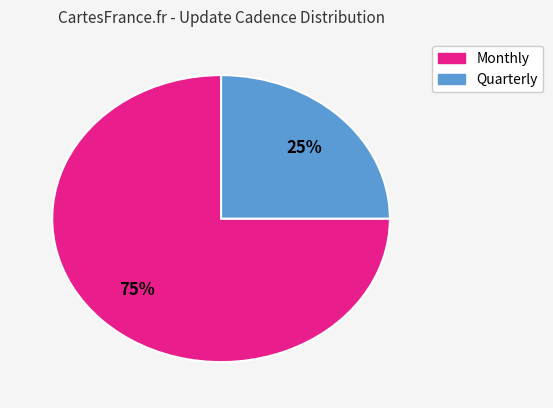

Which has a higher value, Quarterly or Monthly?

Monthly